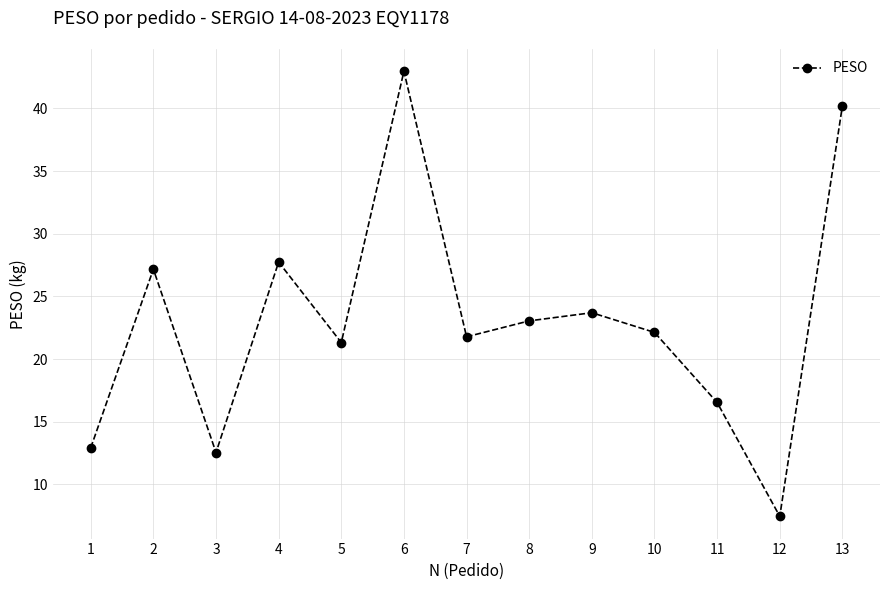

Where is the first local minimum?

3